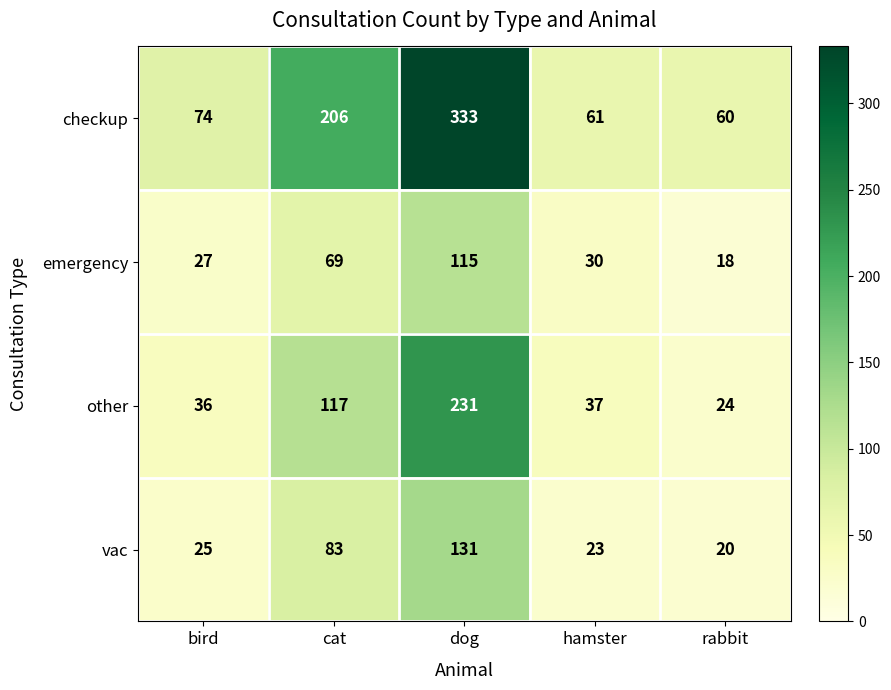

What is the sum of the checkup values at hamster and rabbit?

121